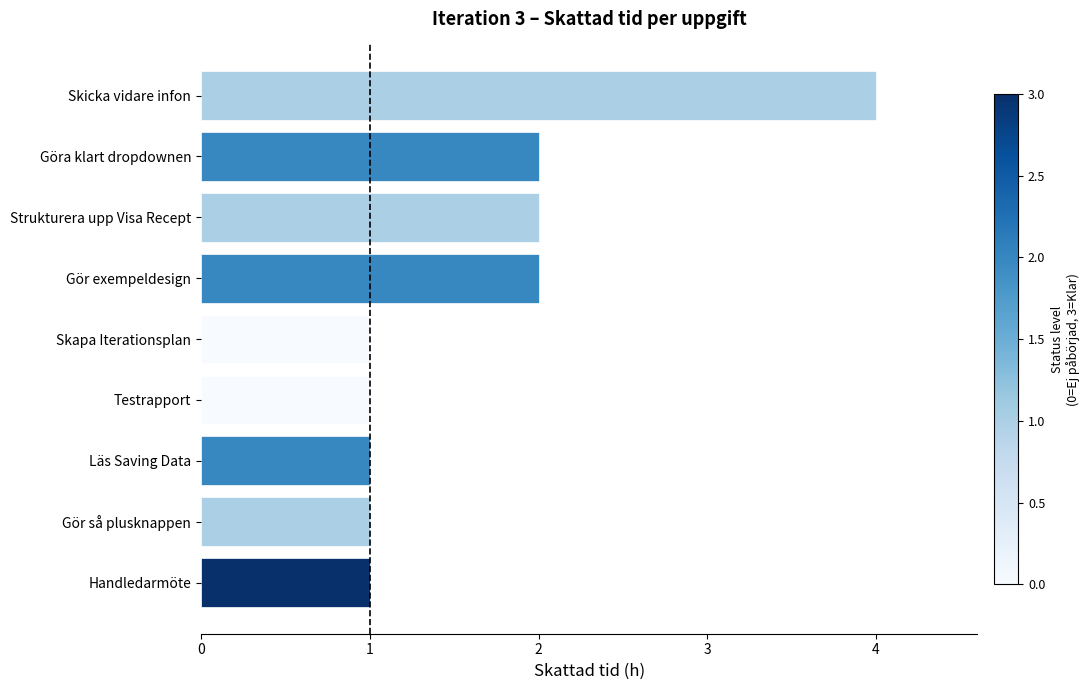

Does the chart contain any negative values?

No